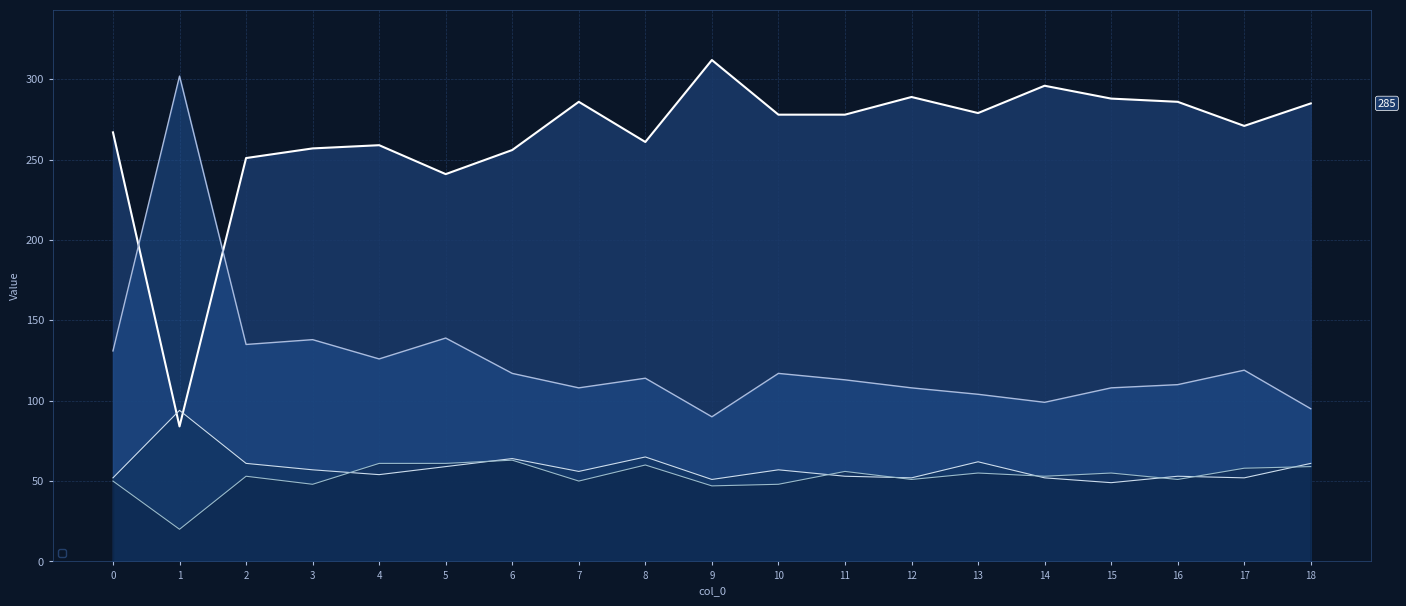

List the labels in order of col_4 value, smallest first.

1, 5, 2, 6, 3, 4, 8, 0, 17, 10, 11, 13, 18, 7, 16, 15, 12, 14, 9